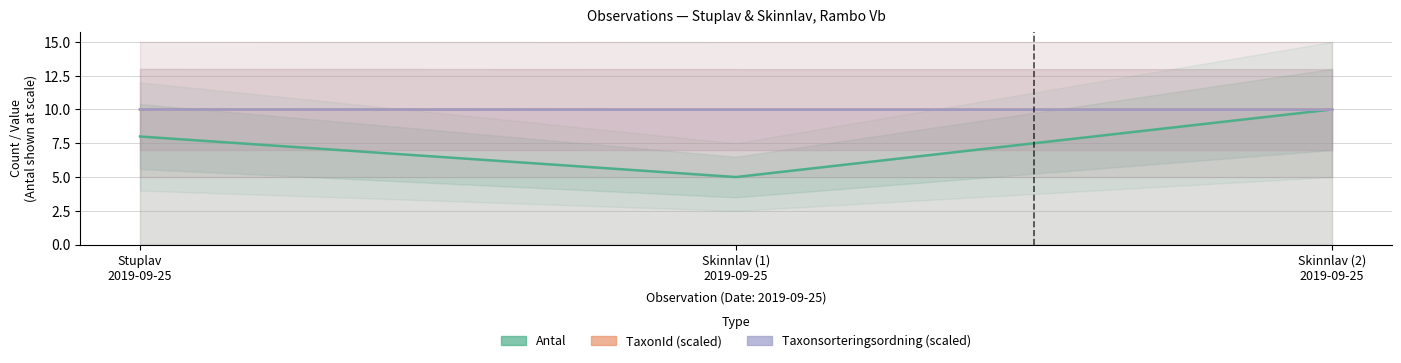

What is the difference between the highest and lowest values at Stuplav
2019-09-25?

2.0